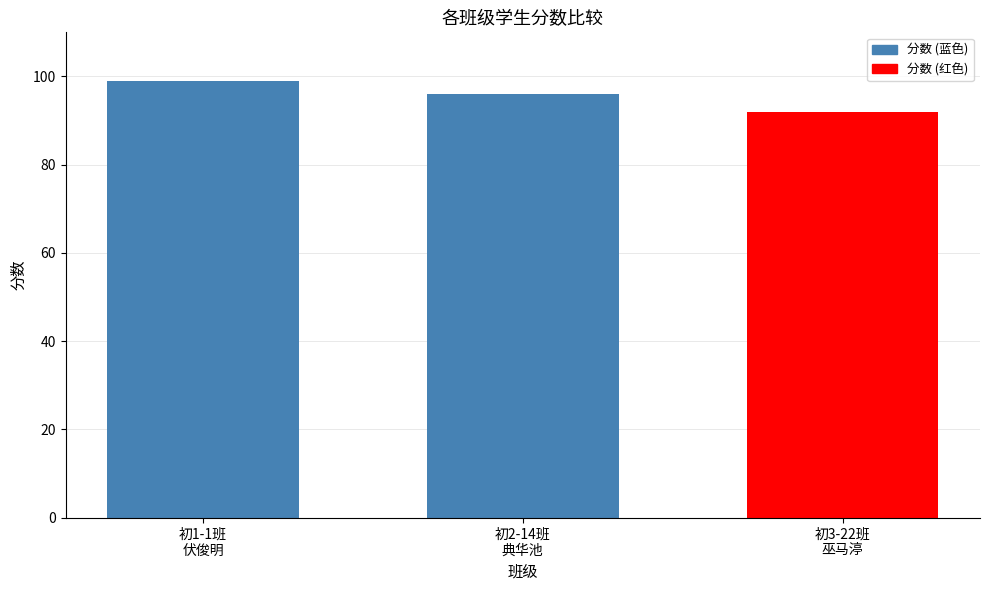

How many bars are there in total?

3